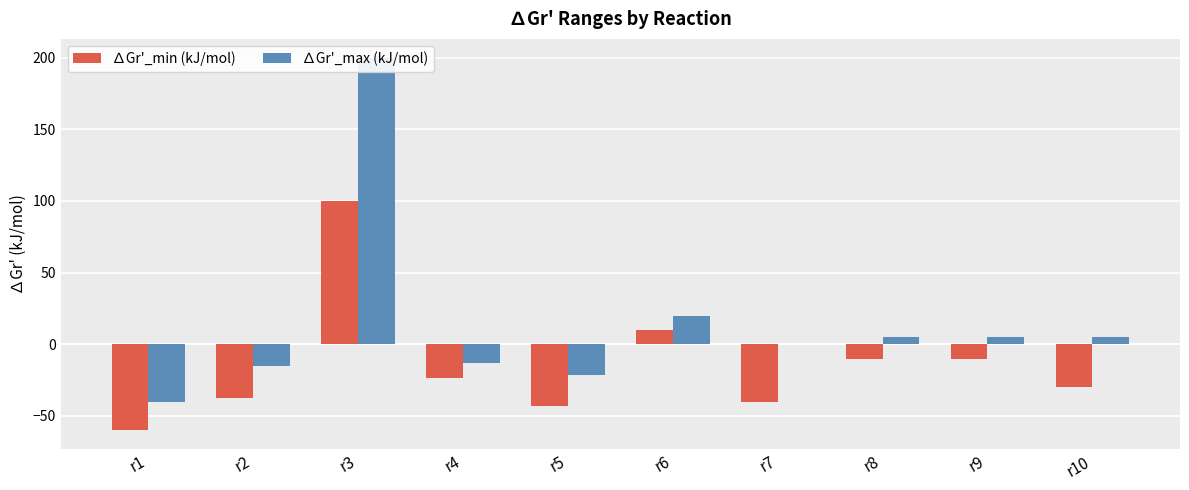

Reading left to right, transcribe all the data shown in this chart.

∆Gr'_min (kJ/mol): -60.0	-37.2	100.0	-23.2	-43.2	10.0	-40.0	-10.0	-10.0	-30.0
∆Gr'_max (kJ/mol): -40.0	-15.0	200.0	-13.2	-21.2	20.0	0.0	5.0	5.0	5.0